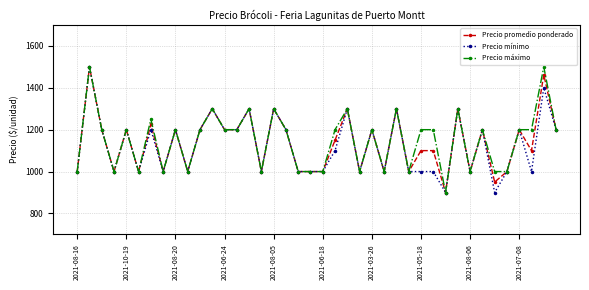

True or false: Precio máximo has more than 1 points higher than both neighbors.

True